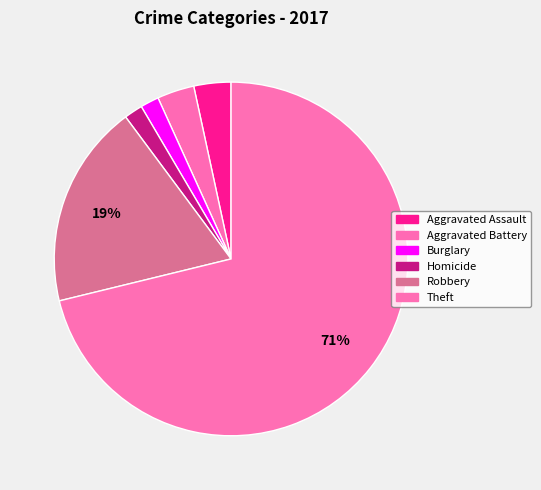

How many slices are in this pie chart?

6